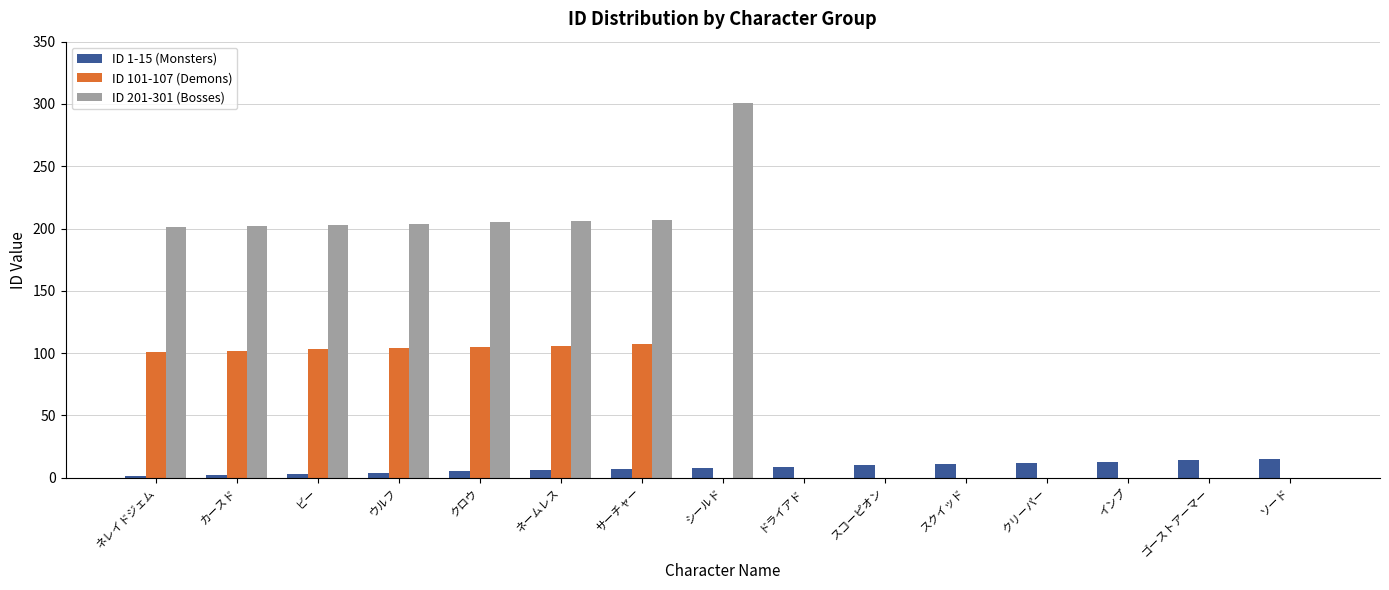

What is the greatest value displayed?

301